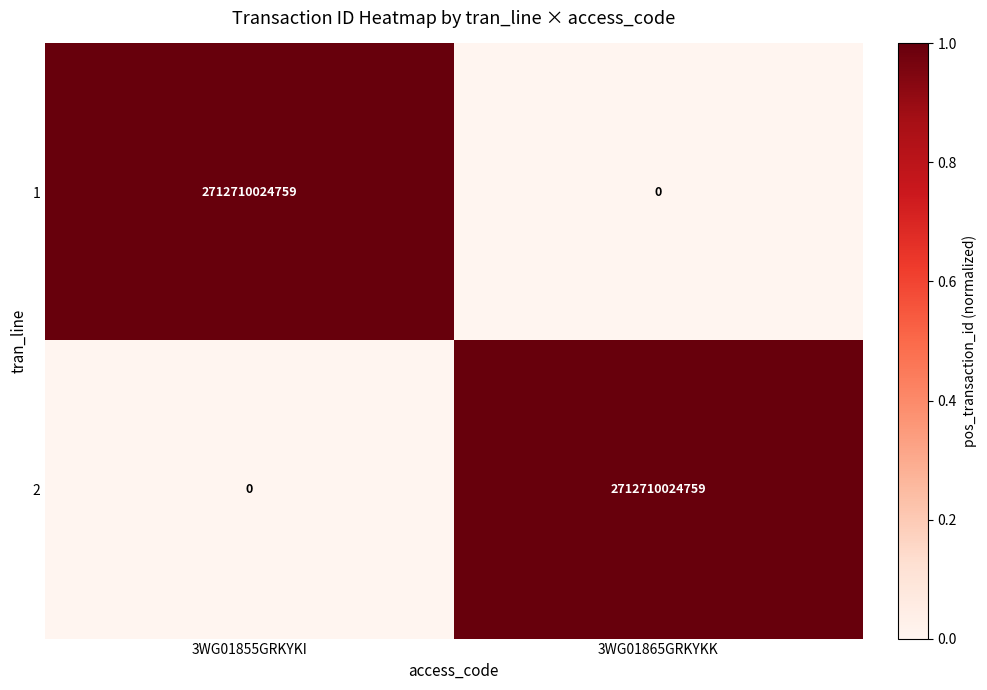

How many distinct data groups are displayed?

2